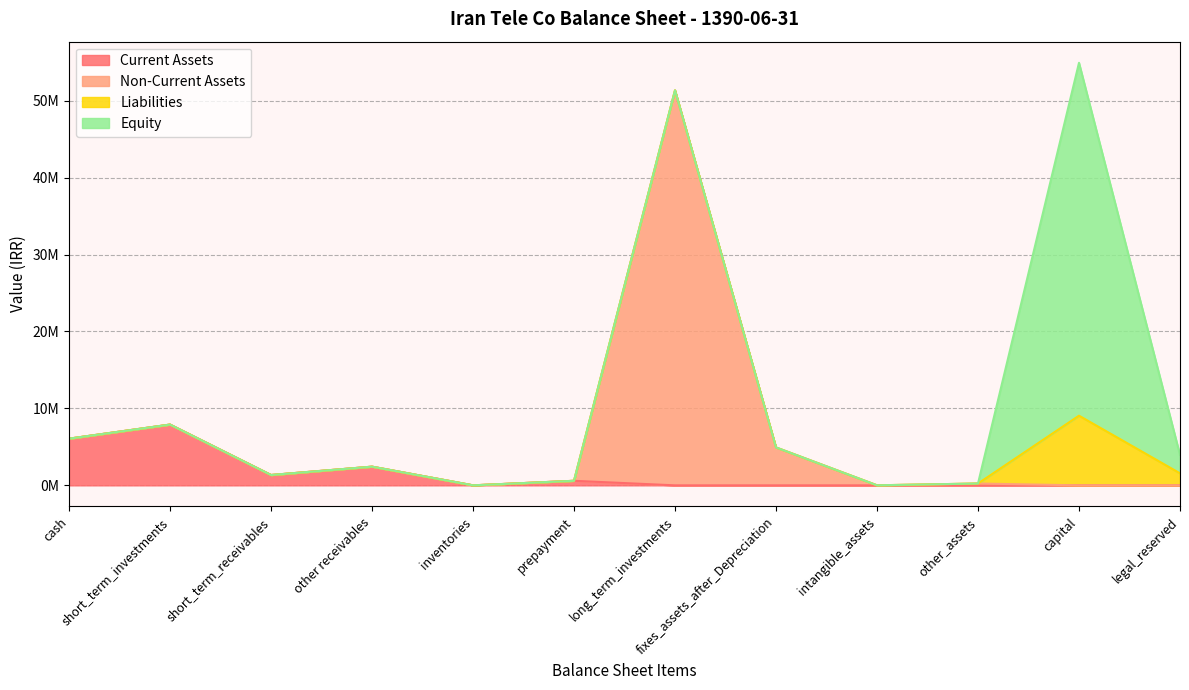

Between cash and fixes_assets_after_Depreciation, which series saw the biggest shift?

total_current_assets